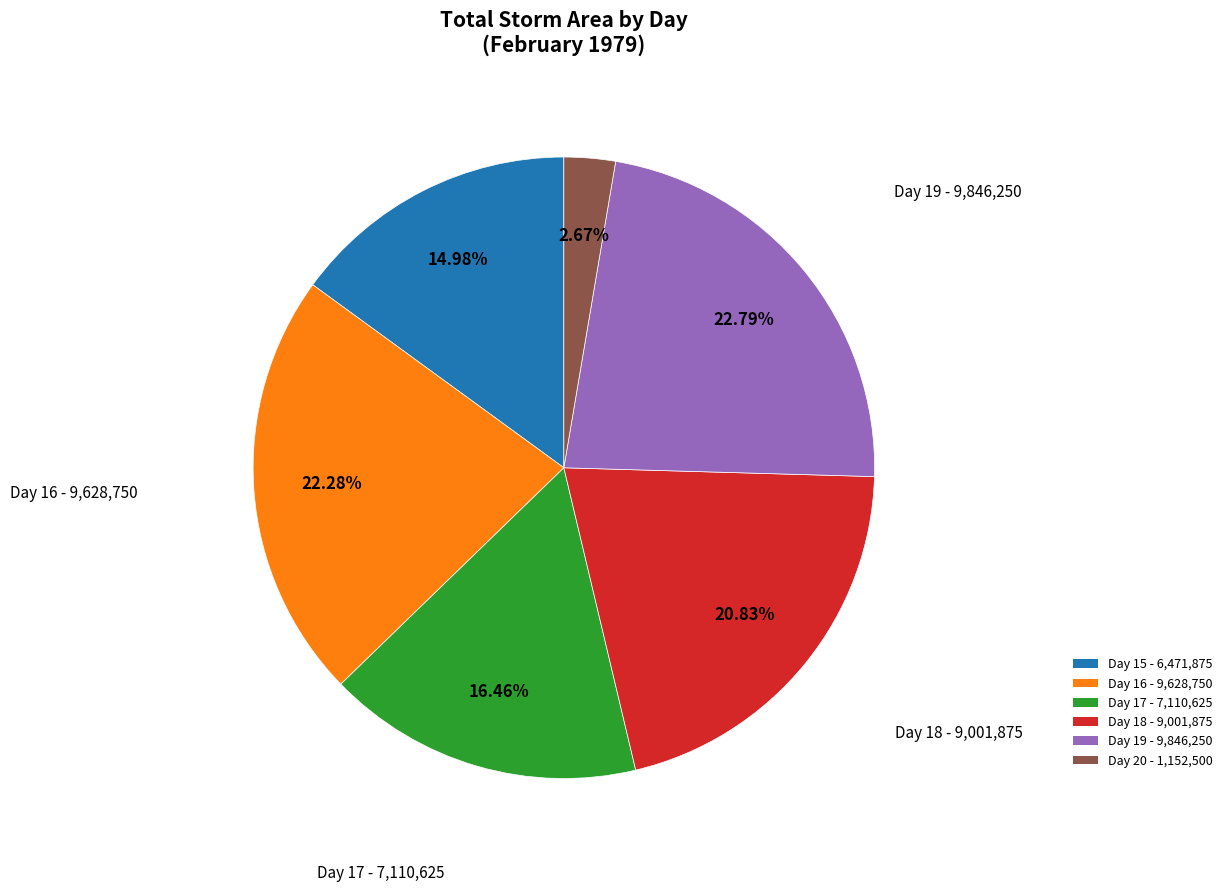

Is the sum of Day 16 - 9,628,750 and Day 17 - 7,110,625 greater than half?

No